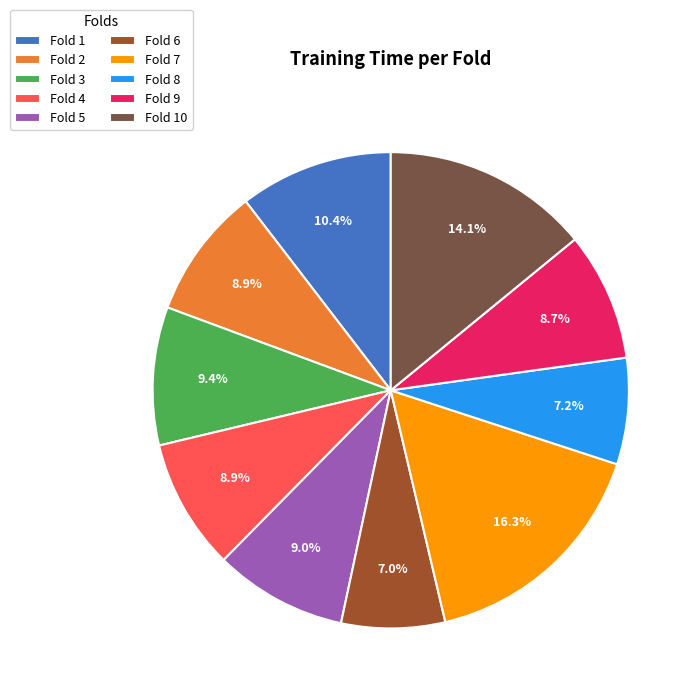

How many slices are in this pie chart?

10